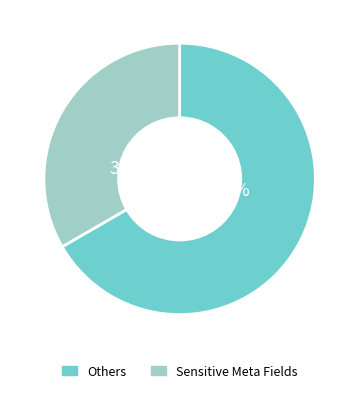

How many segments does this pie chart have?

2